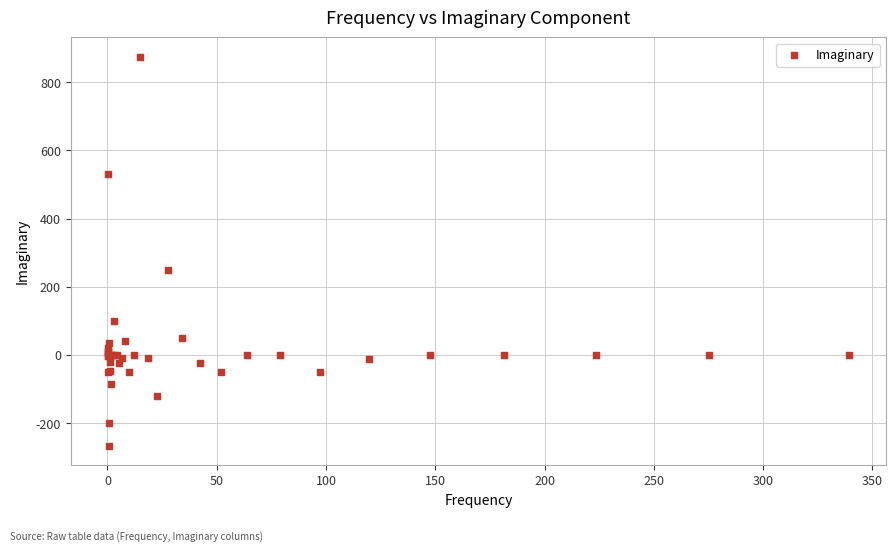

What Y value in the scatter plot is closest to 304?

250.0